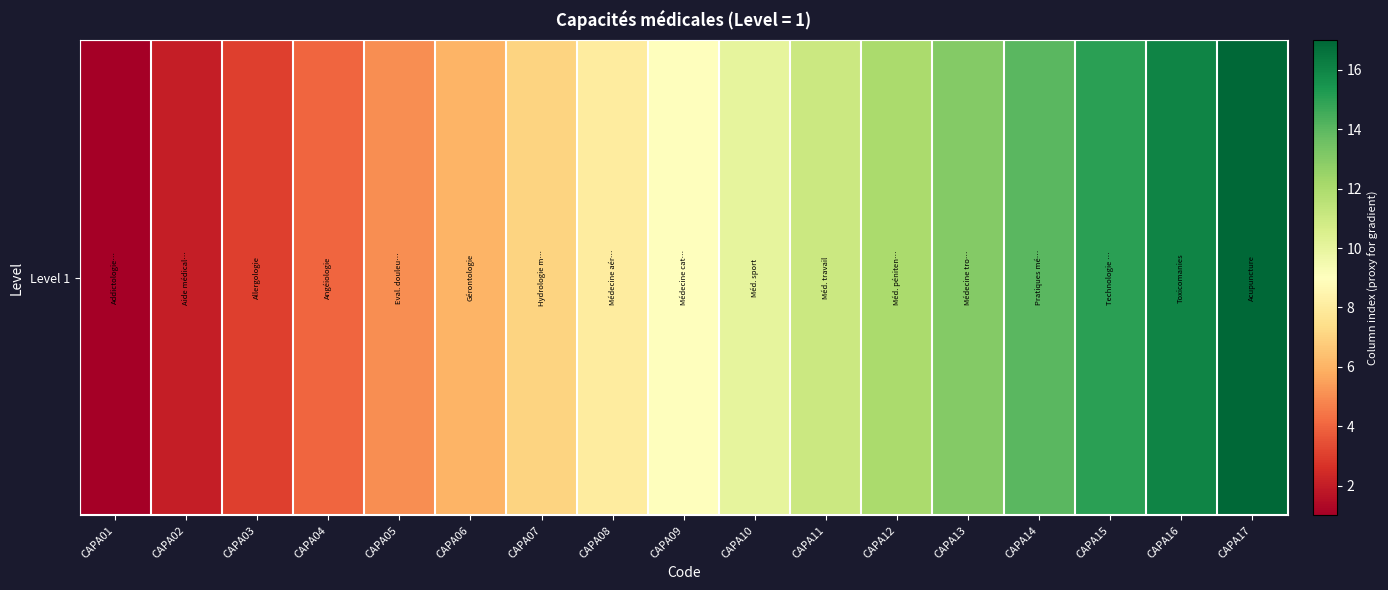

What is the approximate value at CAPA16, to the nearest 10?

20